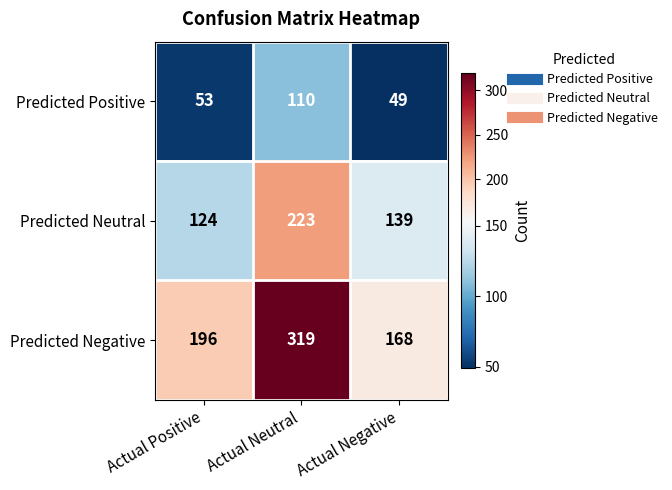

Reading left to right, extract all data points from this chart.

Predicted Positive: 53	110	49
Predicted Neutral: 124	223	139
Predicted Negative: 196	319	168